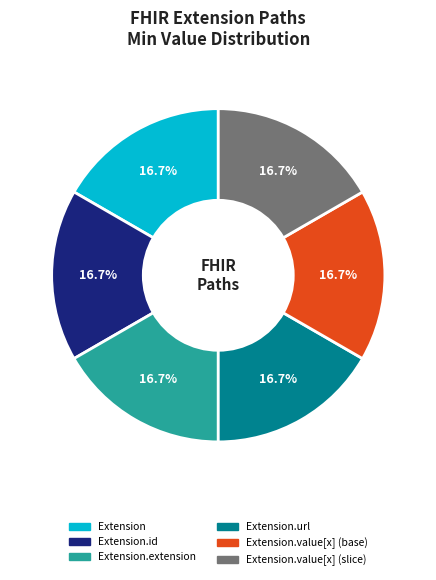

Does any single category account for the majority?

No